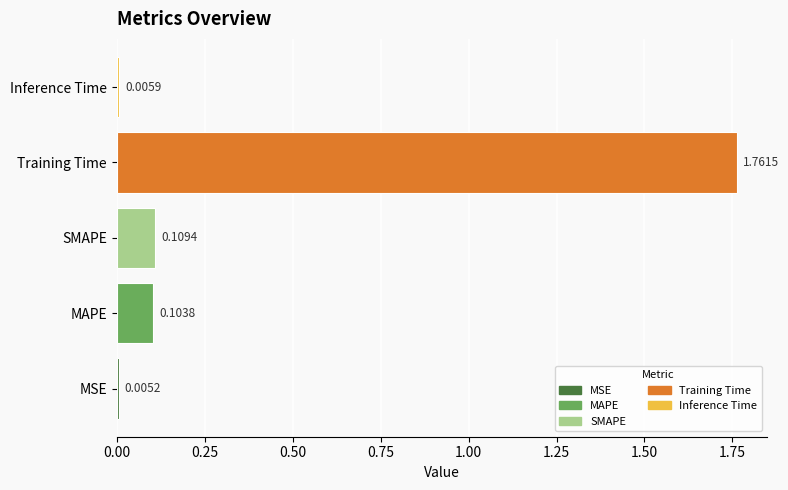

Between MAPE and Inference Time, which is larger?

MAPE